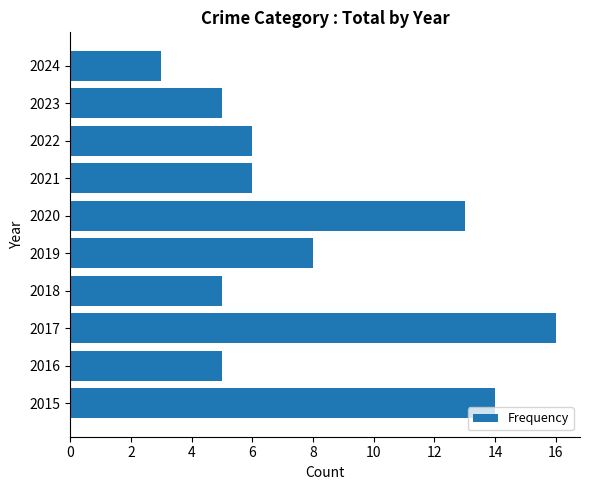

At which category does the chart reach its minimum across all series?

2024